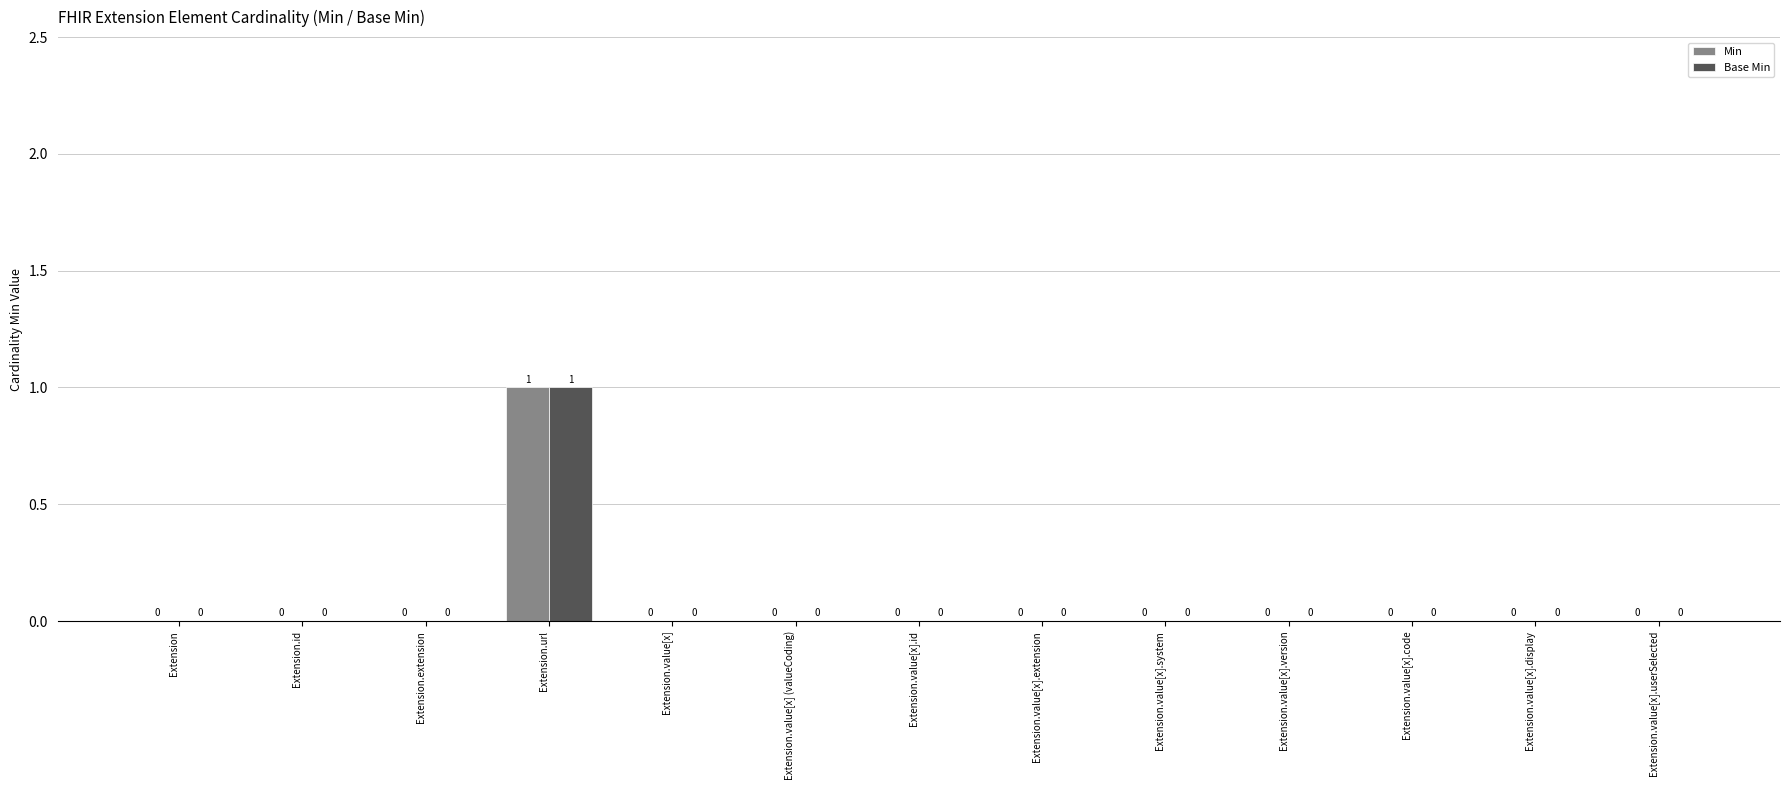

True or false: Base Min has a value of 0 at Extension.value[x].userSelected.

True